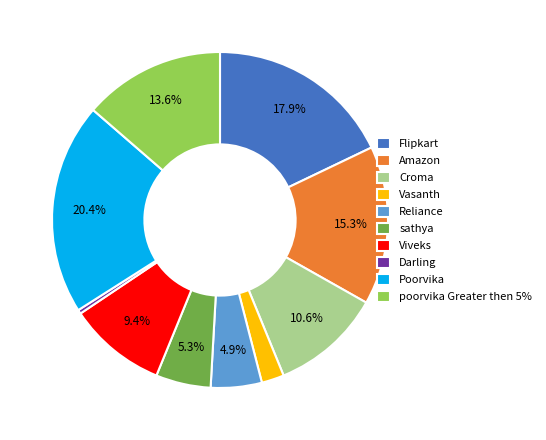

Which category has the biggest portion of the pie?

Poorvika